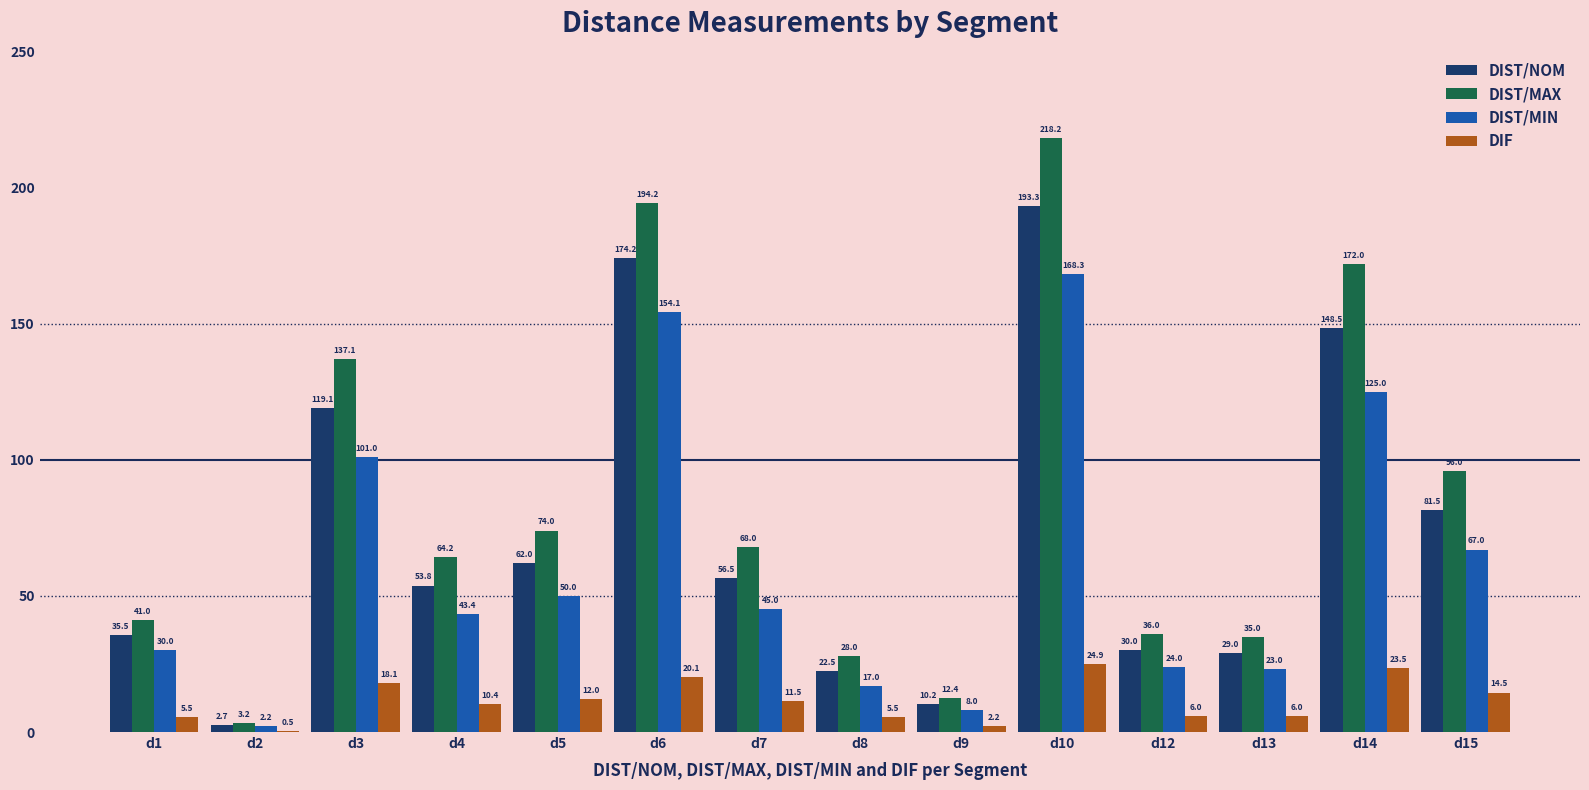

Is the value of DIF at d3 greater than the value of DIST/MAX at d12?

No